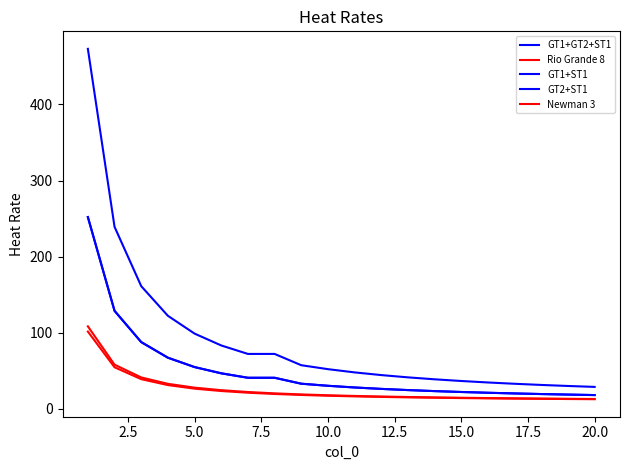

Does the chart have visible grid lines?

No